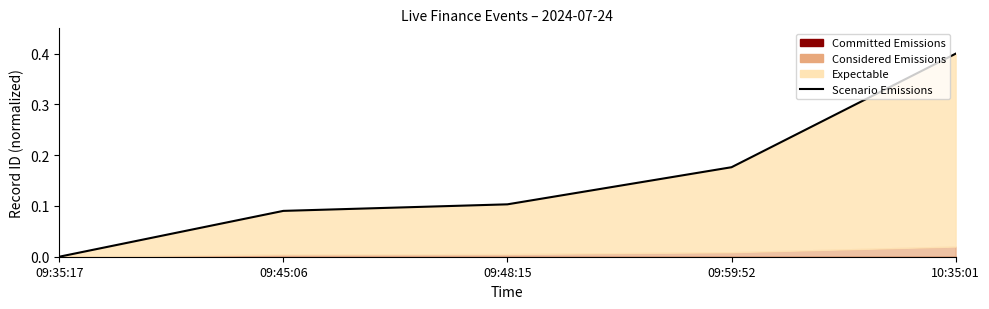

The chart shows a value of 0.0 at 09:35:17. True or false?

True